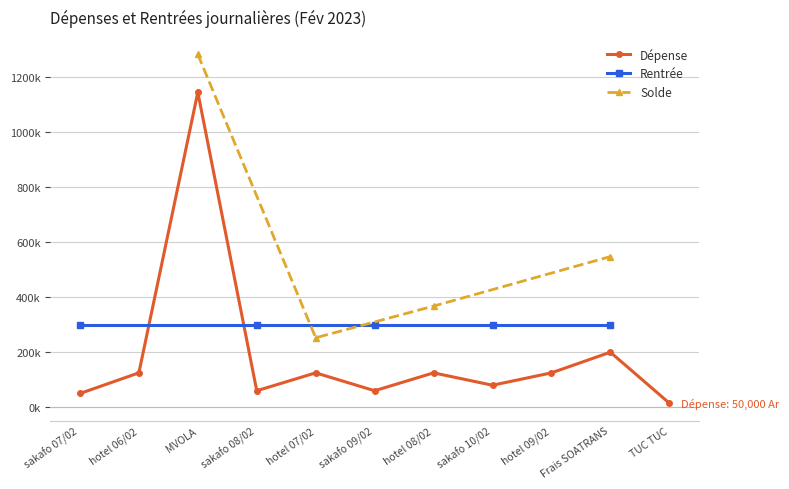

Read the value at hotel 06/02, to the nearest 10.

125000